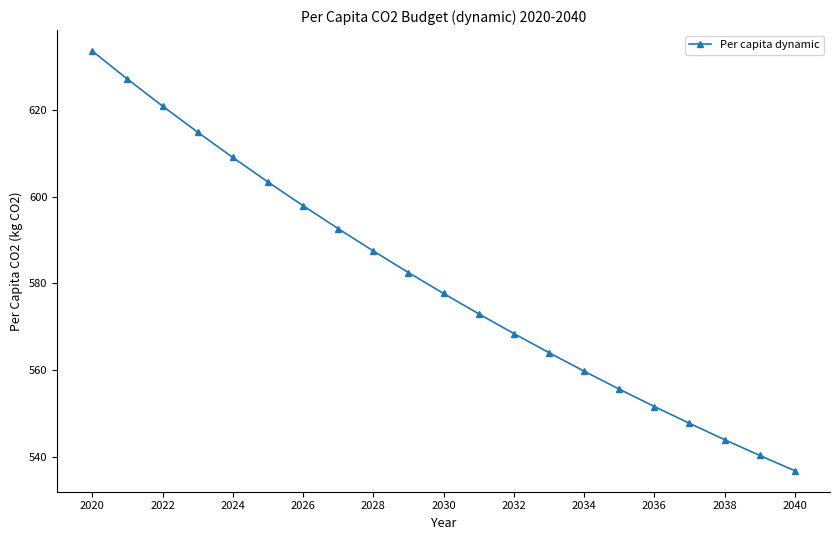

Count the number of data series in this chart.

1